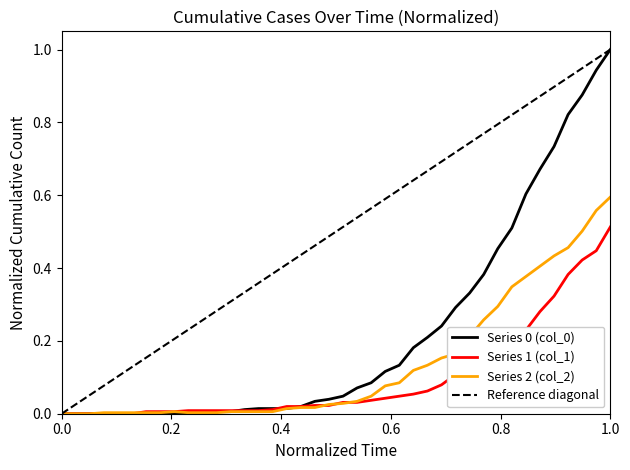

How many times do col_1 and col_0 cross each other?

2